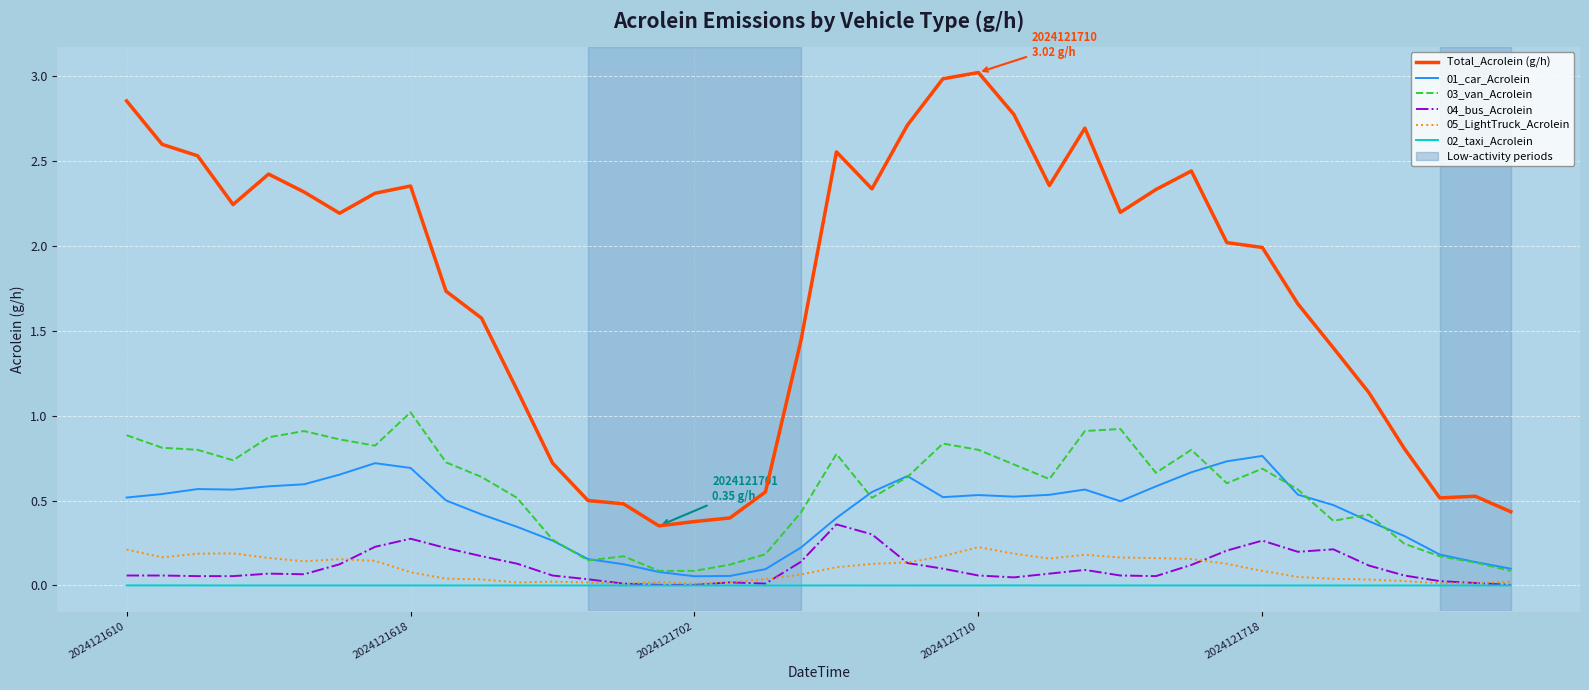

Which series has the widest spread of values?

Total_Acrolein (g/h)